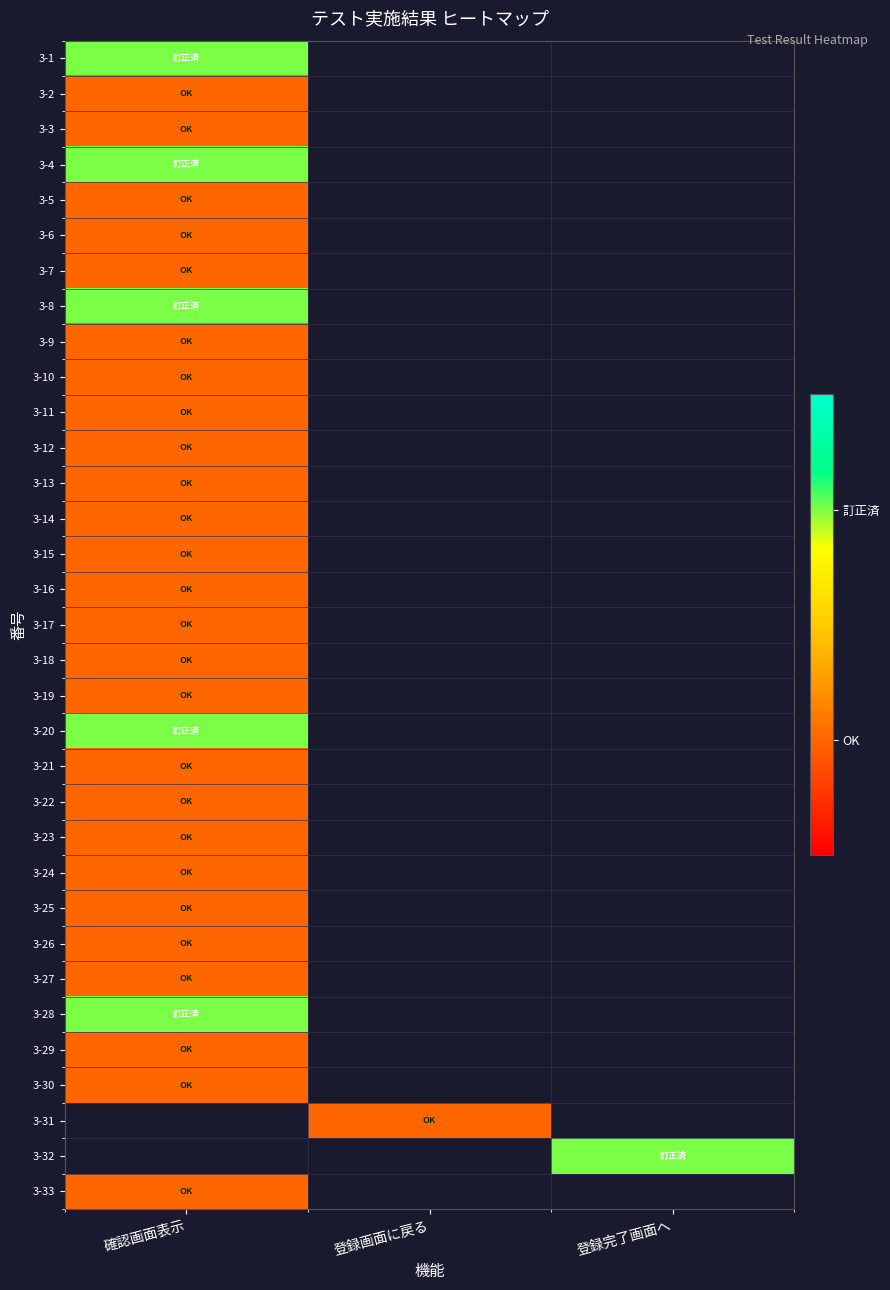

How many data points does each series have?

3